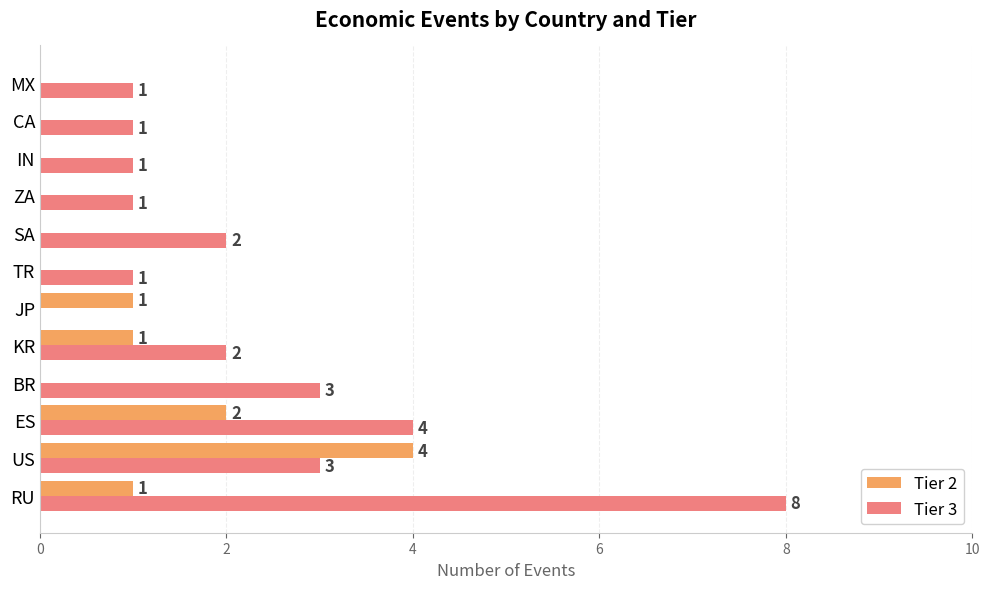

Which series changed the most between TR and SA?

Tier 3